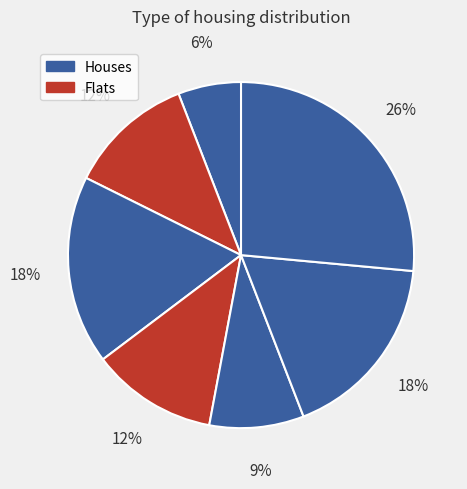

Is there any slice that represents more than half of the pie?

No